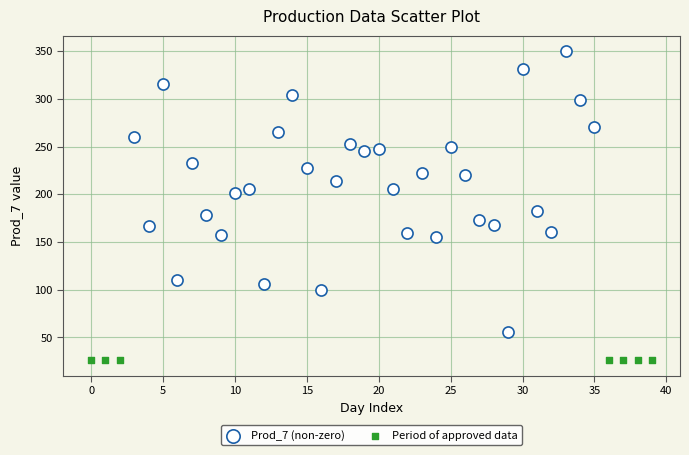

Which series contains the highest Y value?

Prod_7 (non-zero)